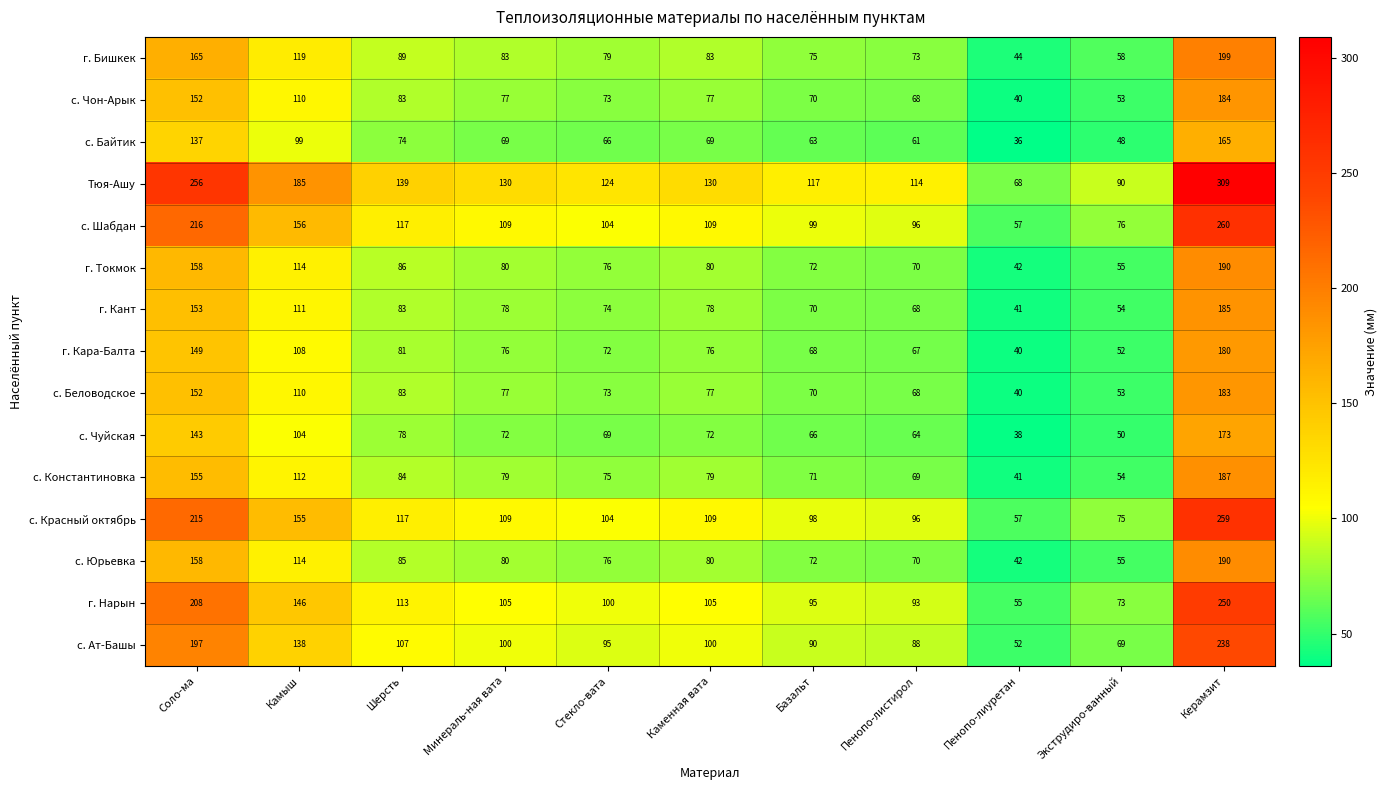

Which series changed the most between Стекло-вата and Экструдиро-ванный?

Тюя-Ашу